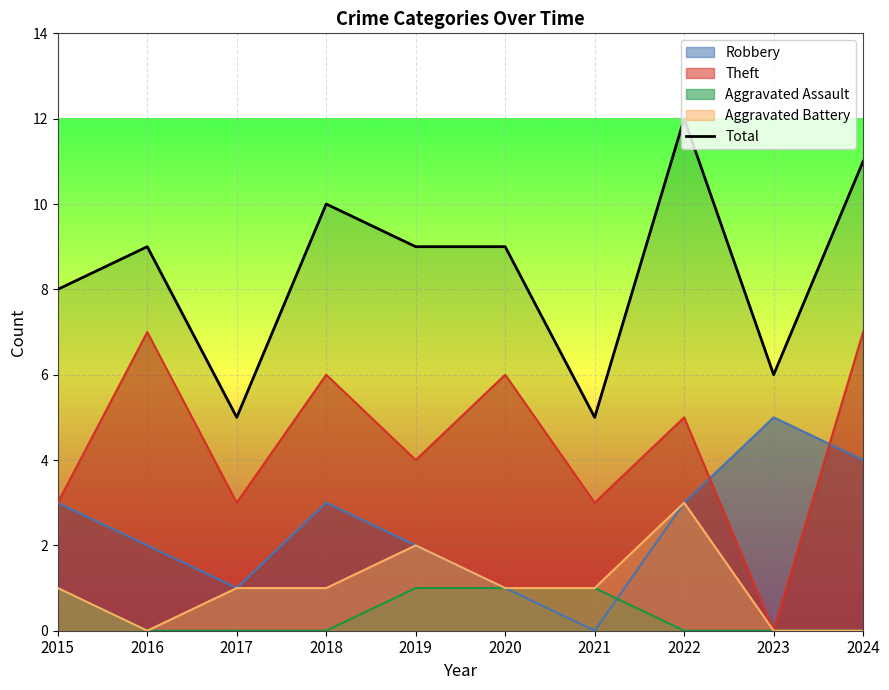

What is the sum of the values at 2017 and 2019?

14